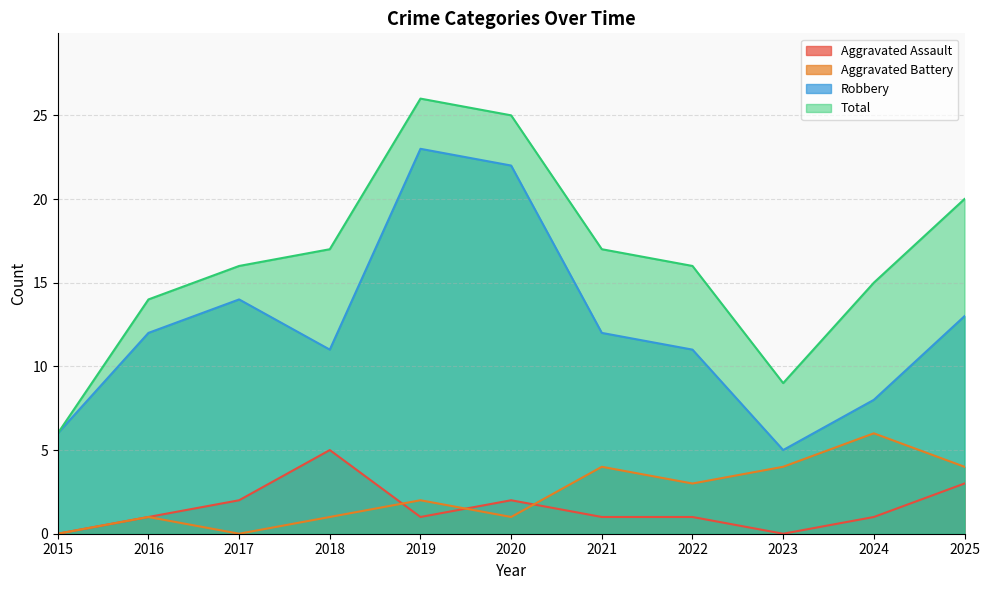

What is the sum of all Aggravated Assault values?

17